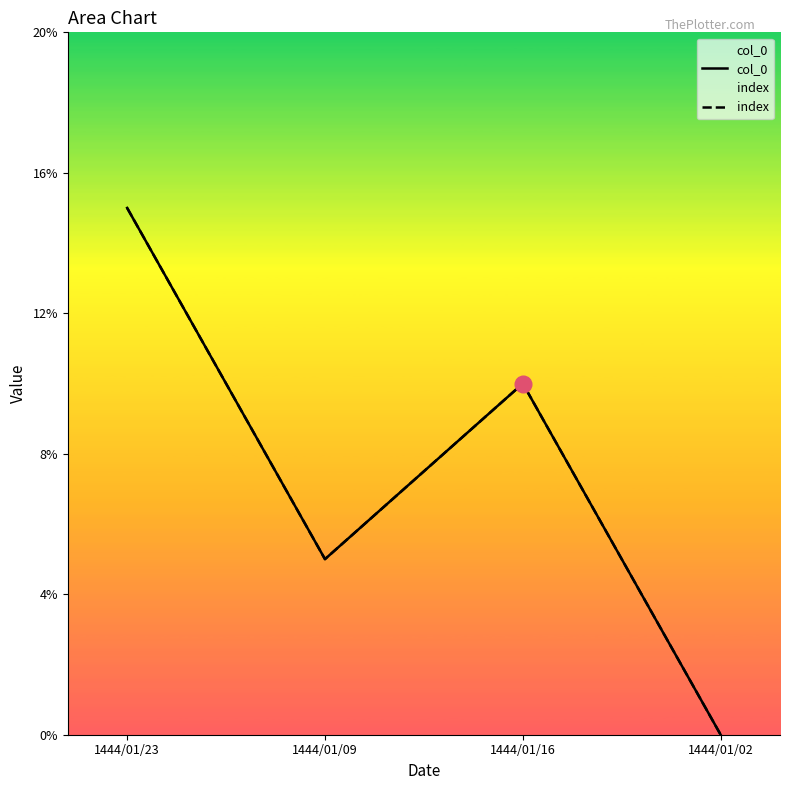

Reading right to left, transcribe all the data shown in this chart.

col_0: 0	10	5	15
index: 0	10	5	15